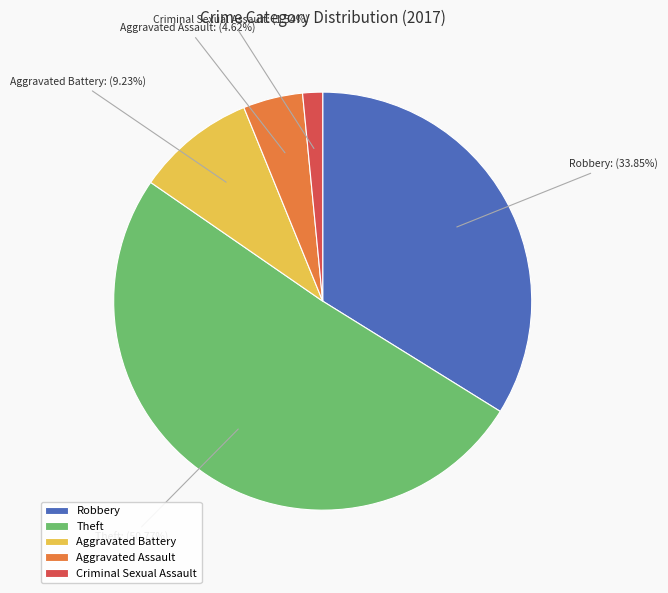

Rank the categories by value from lowest to highest.

Criminal Sexual Assault, Aggravated Assault, Aggravated Battery, Robbery, Theft